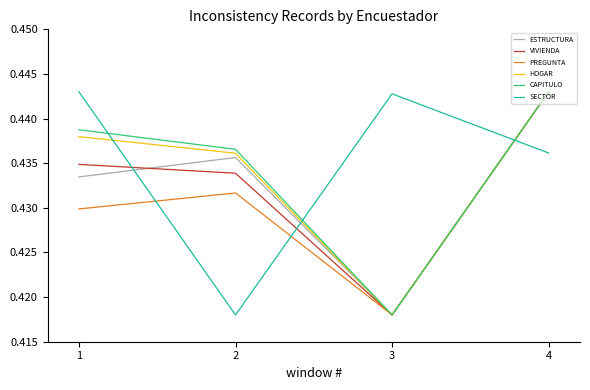

Between 1 and 4, which series saw the biggest shift?

PREGUNTA